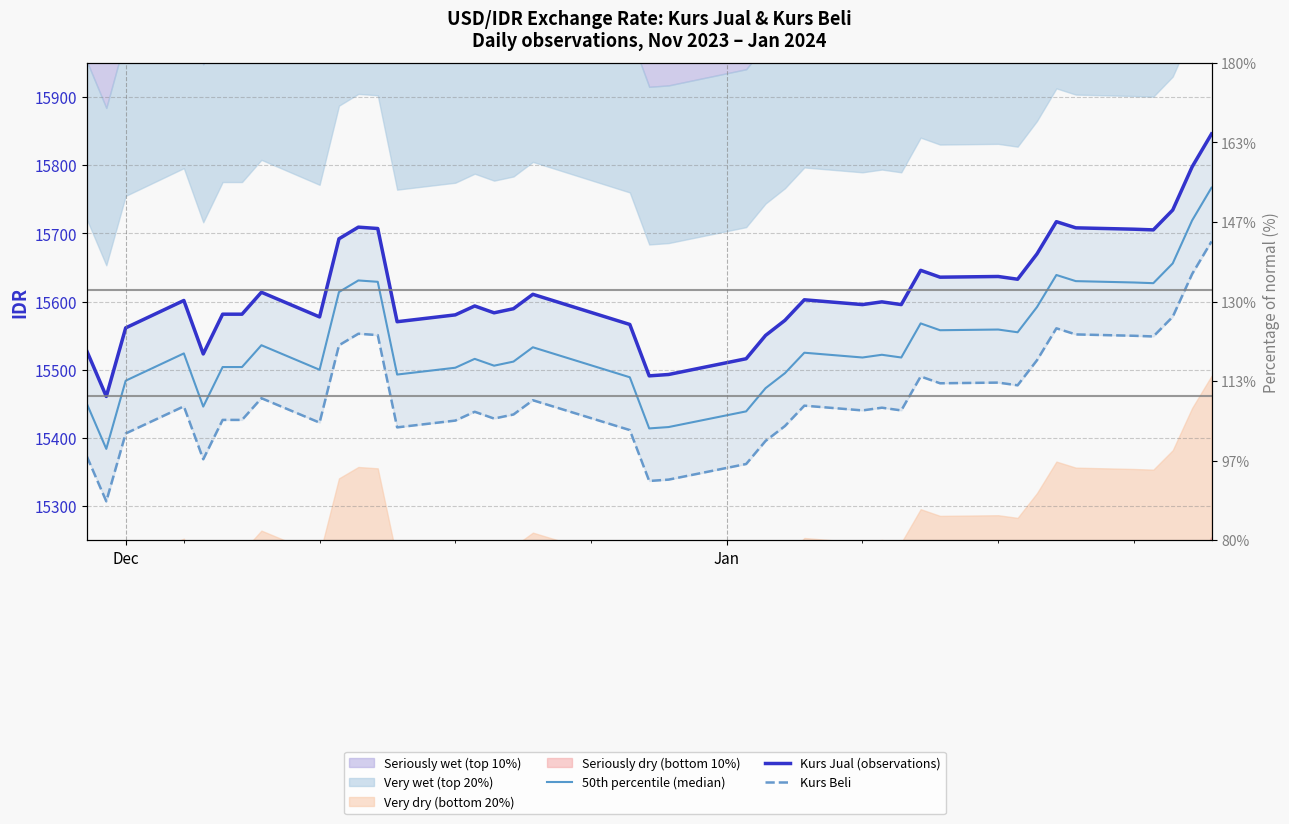

In Kurs Jual (observations), how many points are higher than both neighbors (excluding endpoints)?

10